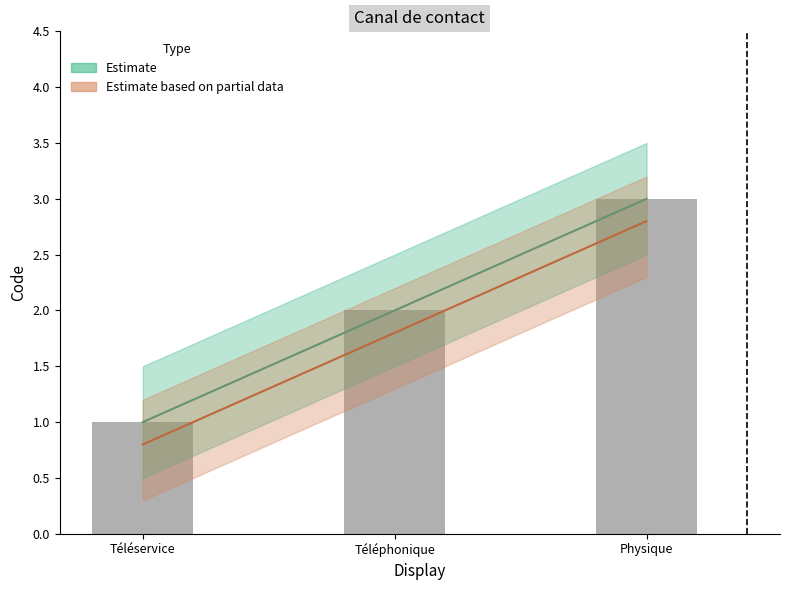

Between Téléphonique and Téléservice, which is larger?

Téléphonique